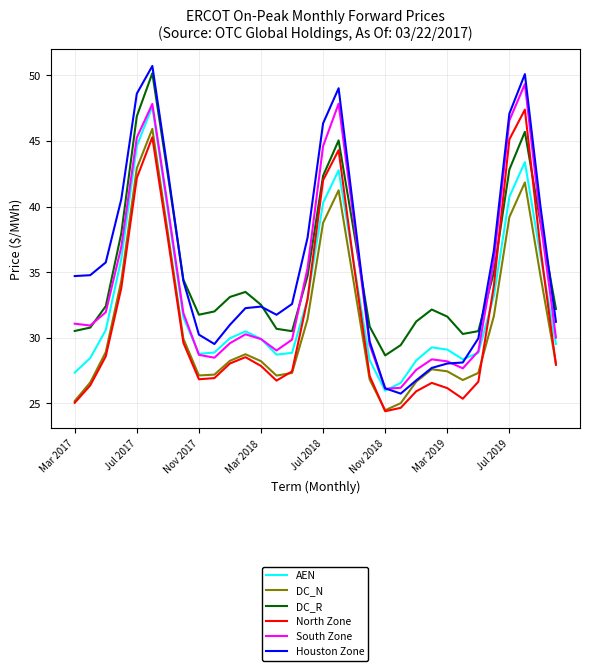

Is this an area chart (filled region under the line)?

No